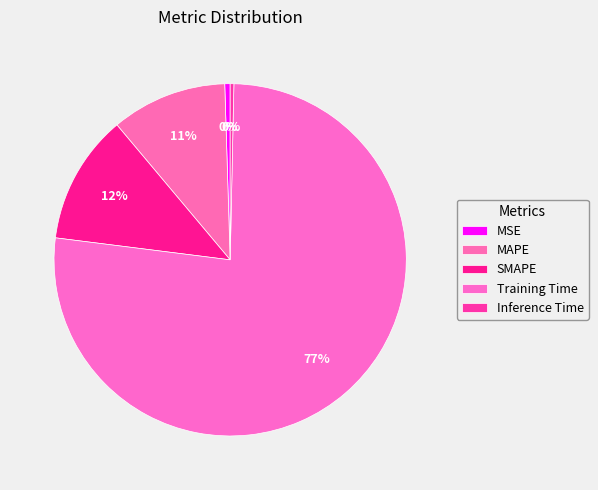

Is there any slice that represents more than half of the pie?

Yes